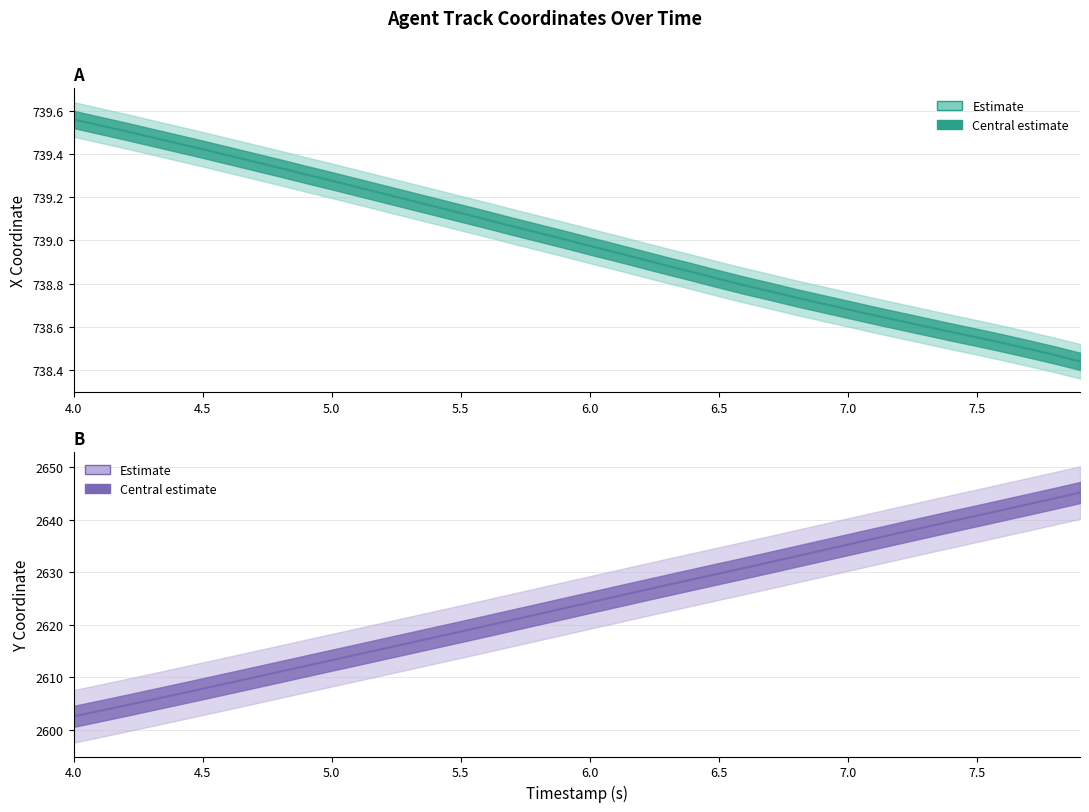

What is the minimum value shown in the chart?

738.4